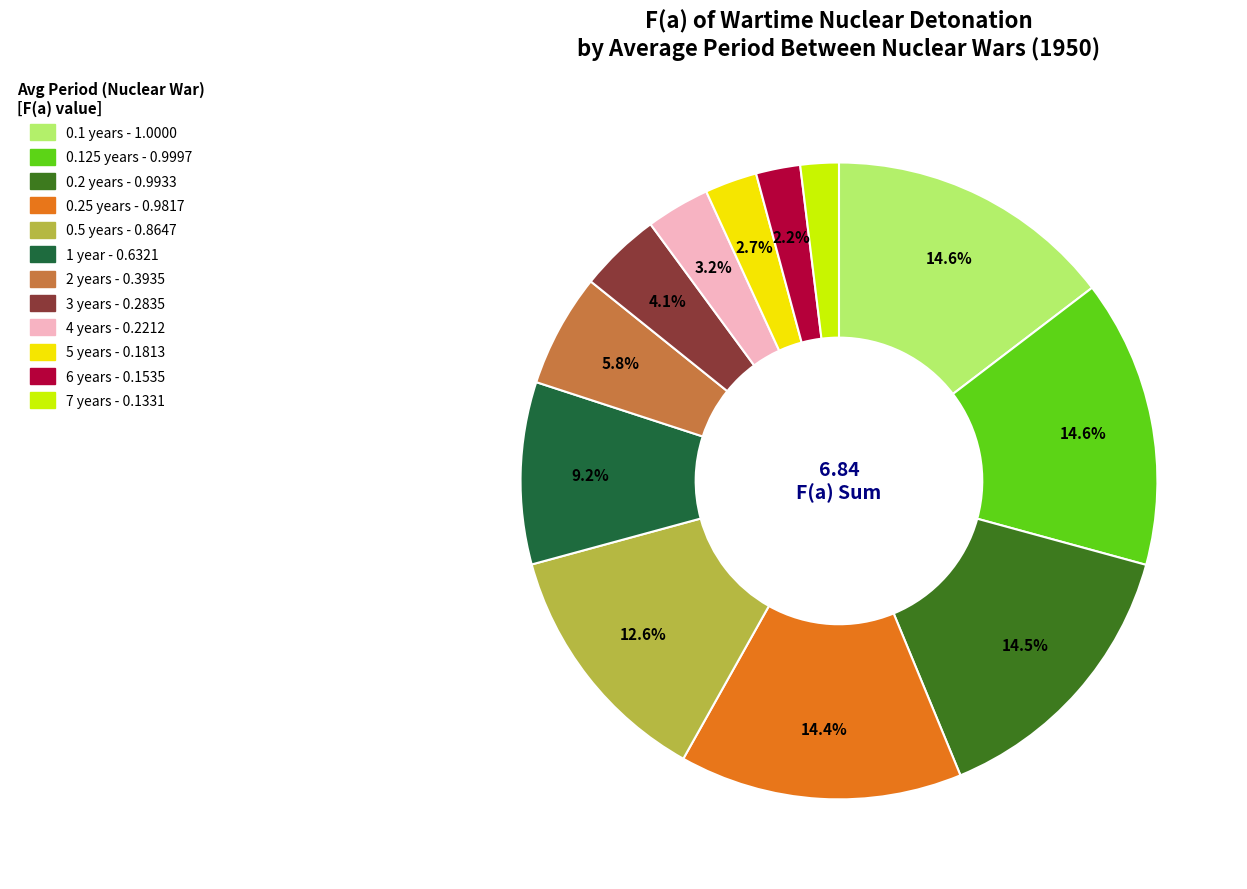

How many segments does this pie chart have?

12